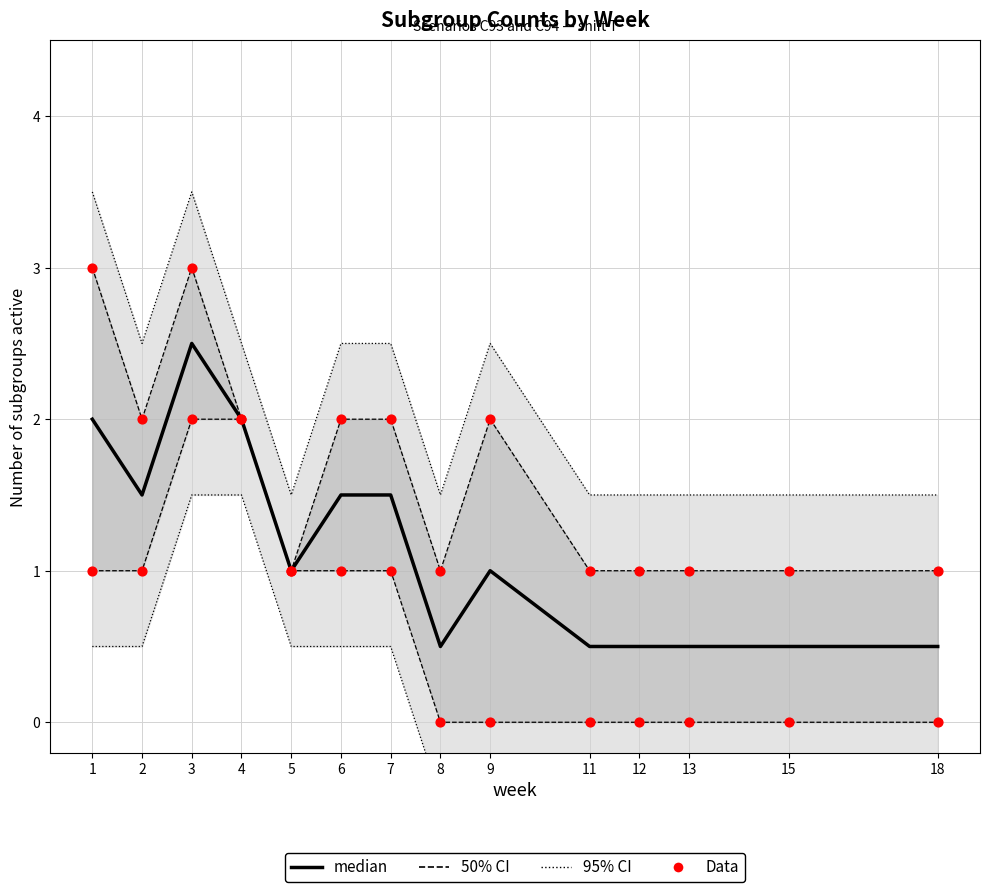

Which series has the largest total across all categories?

median